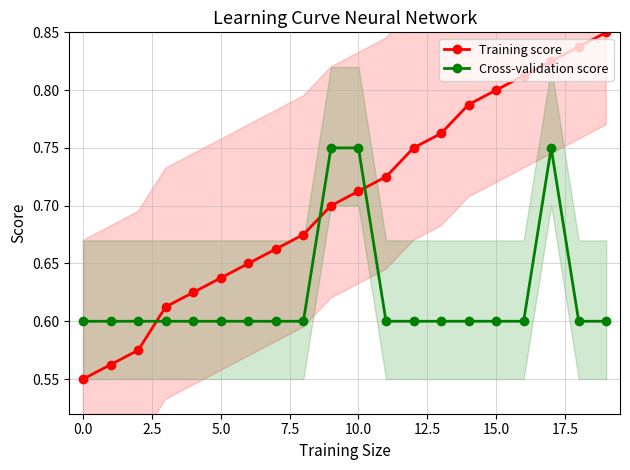

True or false: Cross-validation score and Training score cross at least once.

True